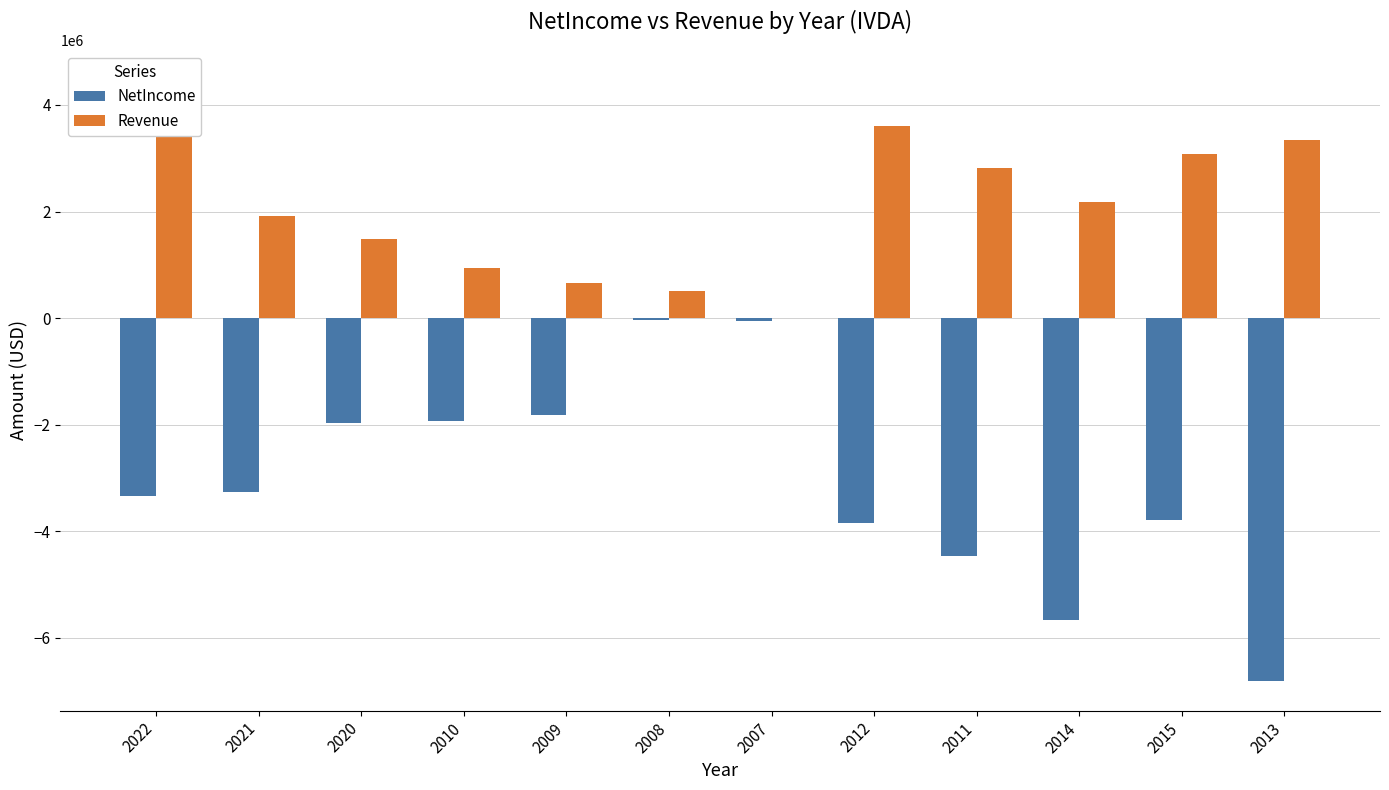

Is the value of NetIncome at 2010 greater than the value of Revenue at 2010?

No